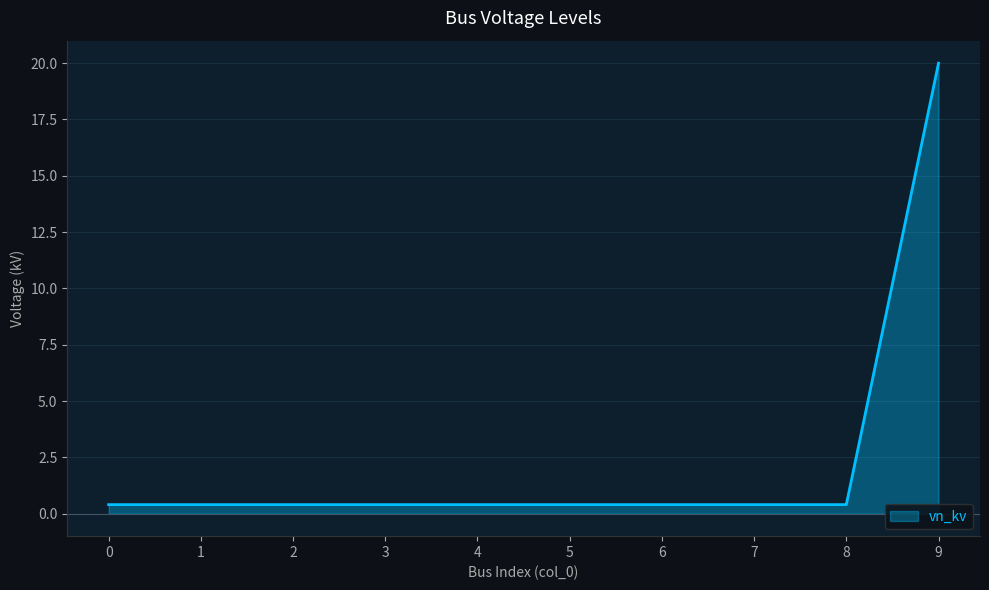

What is the difference between the maximum and minimum values?

19.6